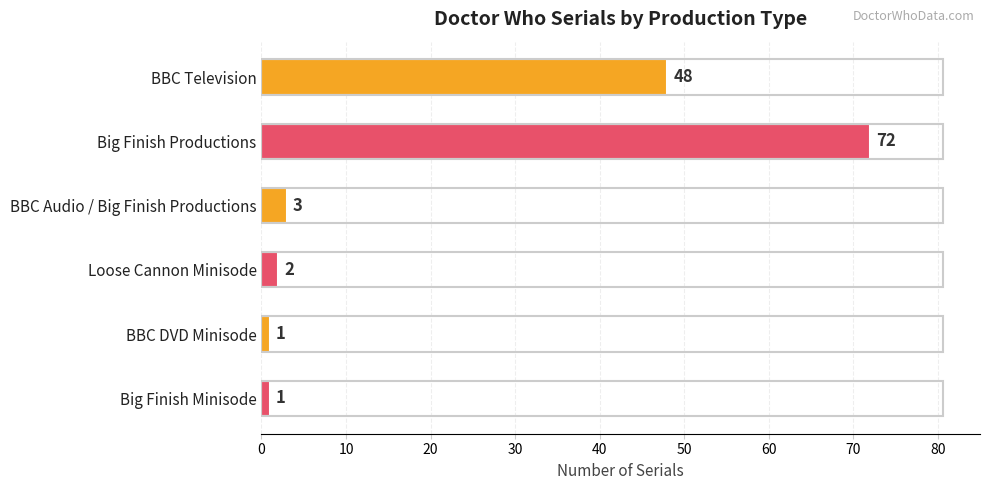

How many categories are shown in the chart?

6